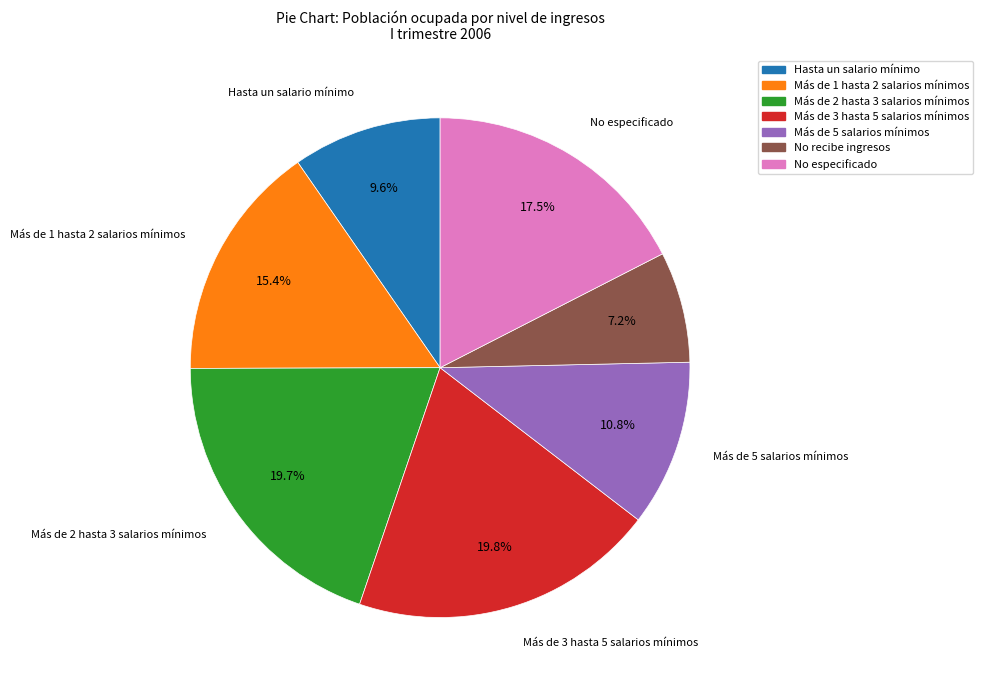

What percentage do Más de 5 salarios mínimos and No recibe ingresos together represent?

18.0%